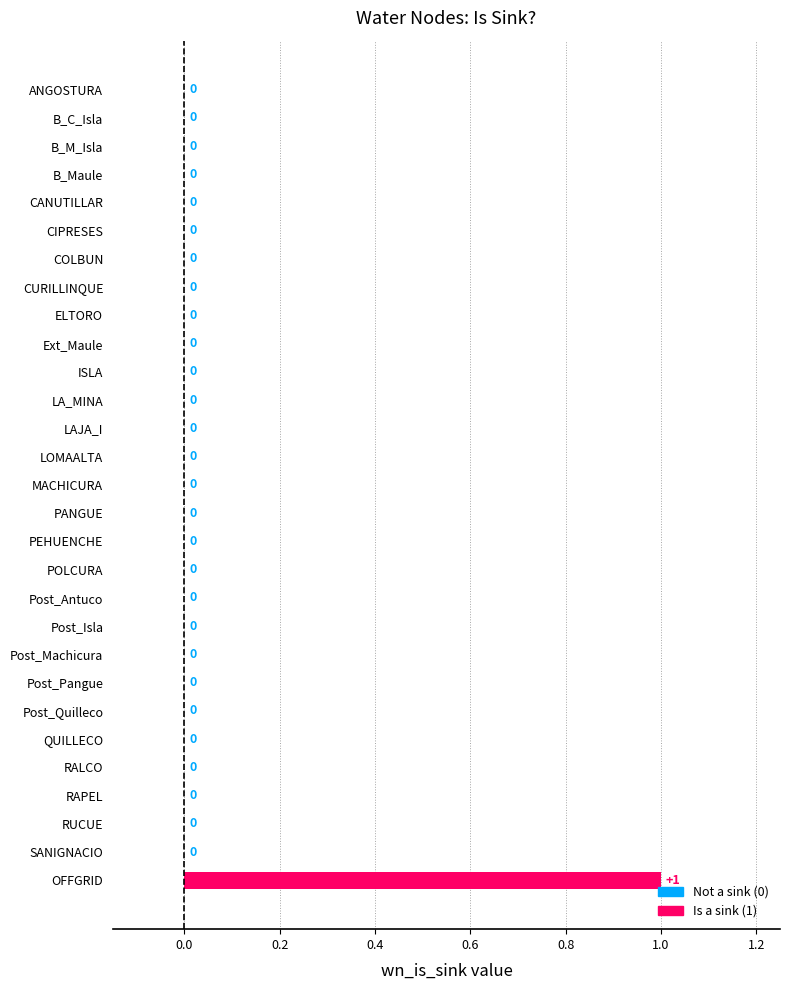

Reading top to bottom, list all the values displayed in this chart.

ANGOSTURA=0	B_C_Isla=0	B_M_Isla=0	B_Maule=0	CANUTILLAR=0	CIPRESES=0	COLBUN=0	CURILLINQUE=0	ELTORO=0	Ext_Maule=0	ISLA=0	LA_MINA=0	LAJA_I=0	LOMAALTA=0	MACHICURA=0	PANGUE=0	PEHUENCHE=0	POLCURA=0	Post_Antuco=0	Post_Isla=0	Post_Machicura=0	Post_Pangue=0	Post_Quilleco=0	QUILLECO=0	RALCO=0	RAPEL=0	RUCUE=0	SANIGNACIO=0	OFFGRID=1